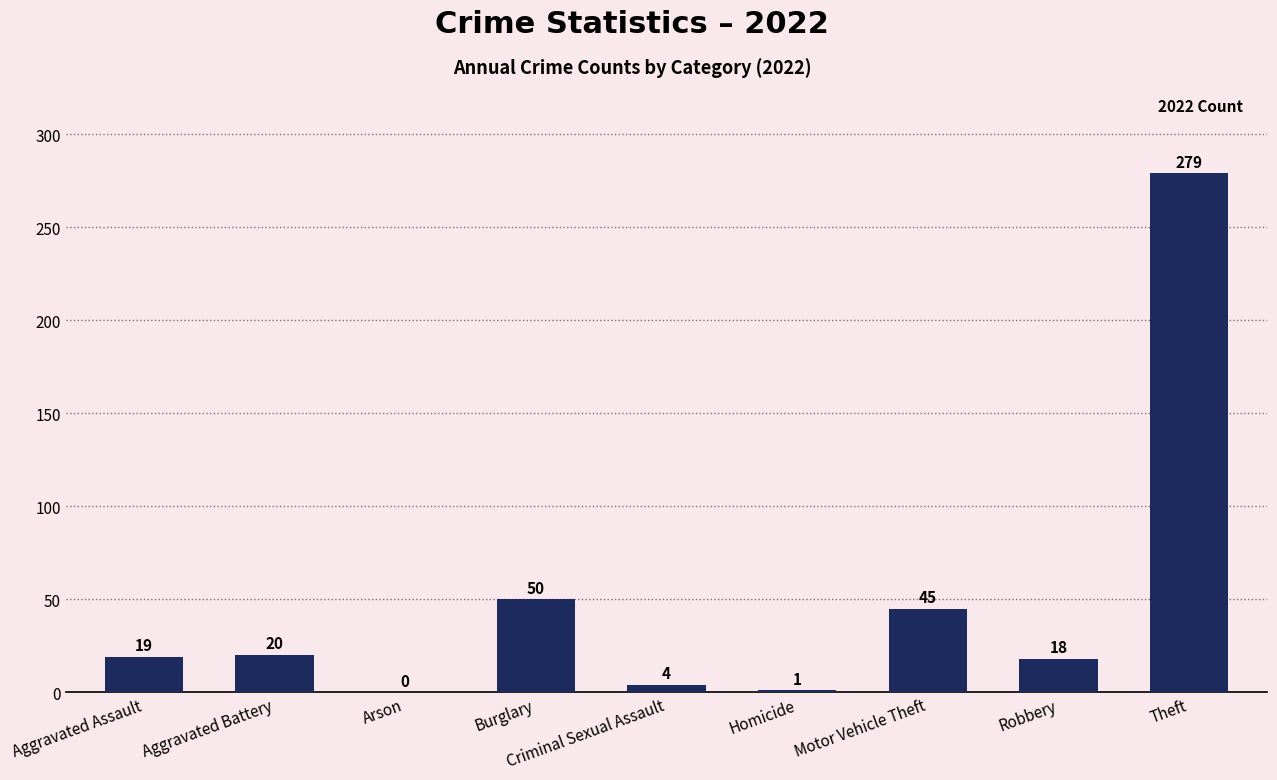

What is the change in value from Aggravated Assault to Burglary?

+31